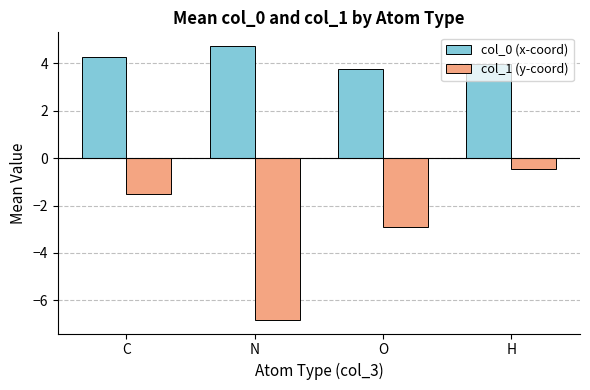

Does the chart contain stacked bars?

No